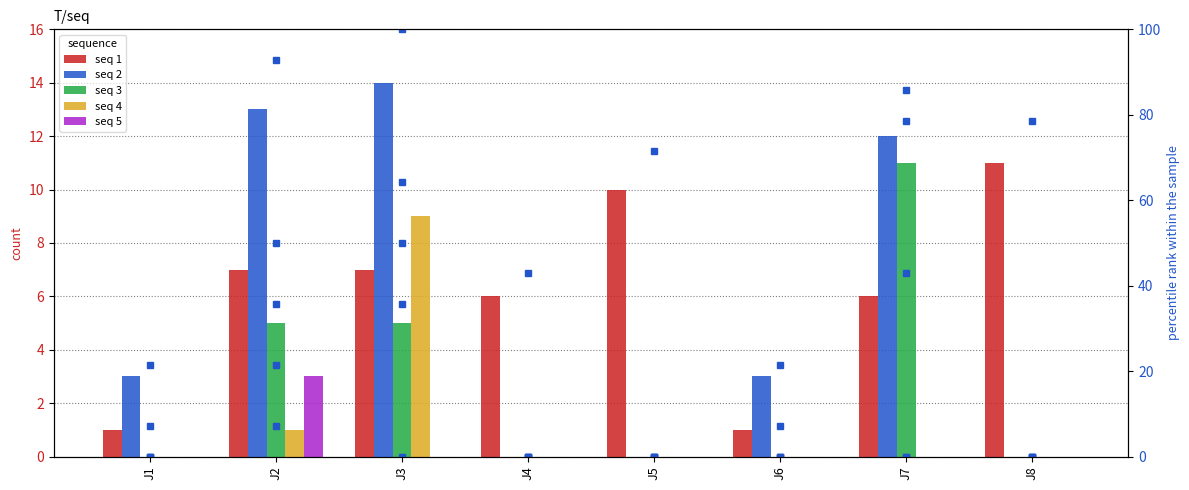

Is it true that pct_2 equals 0.0 at J4?

True